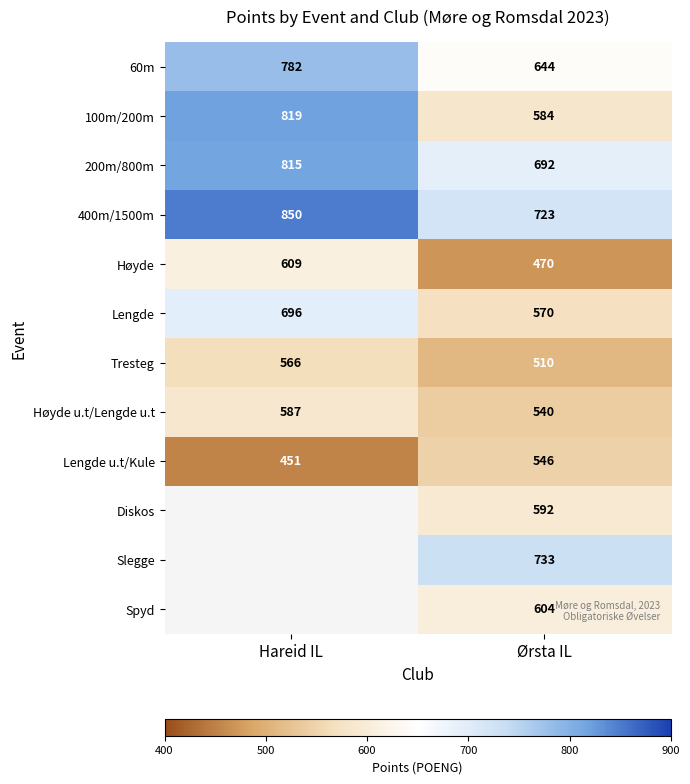

Which category has the highest value in the 200m/800m series?

Hareid IL